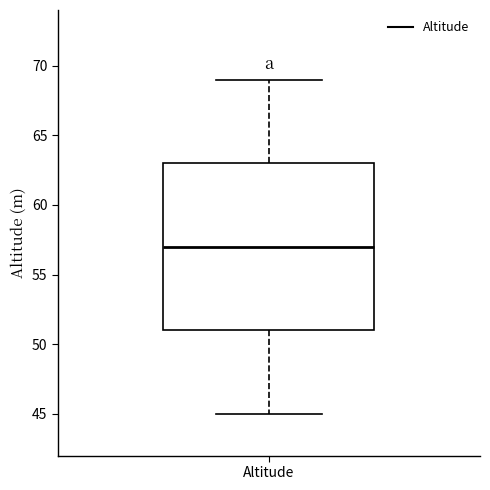

Read this box plot against the y-axis: the position of the median line, the range covered by the box, and the ends of both whiskers. The values are not printed on the chart, so give them approximately, as read against the axis.

median 57, box 51 to 63, whiskers 45 to 69